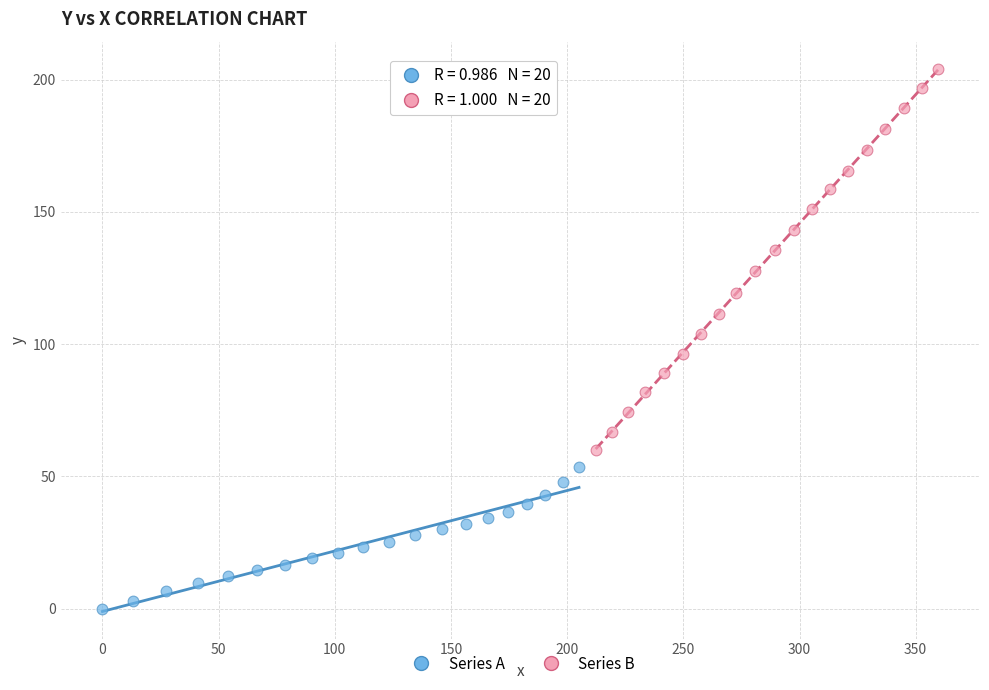

Which series has the widest spread of Y values?

Series B